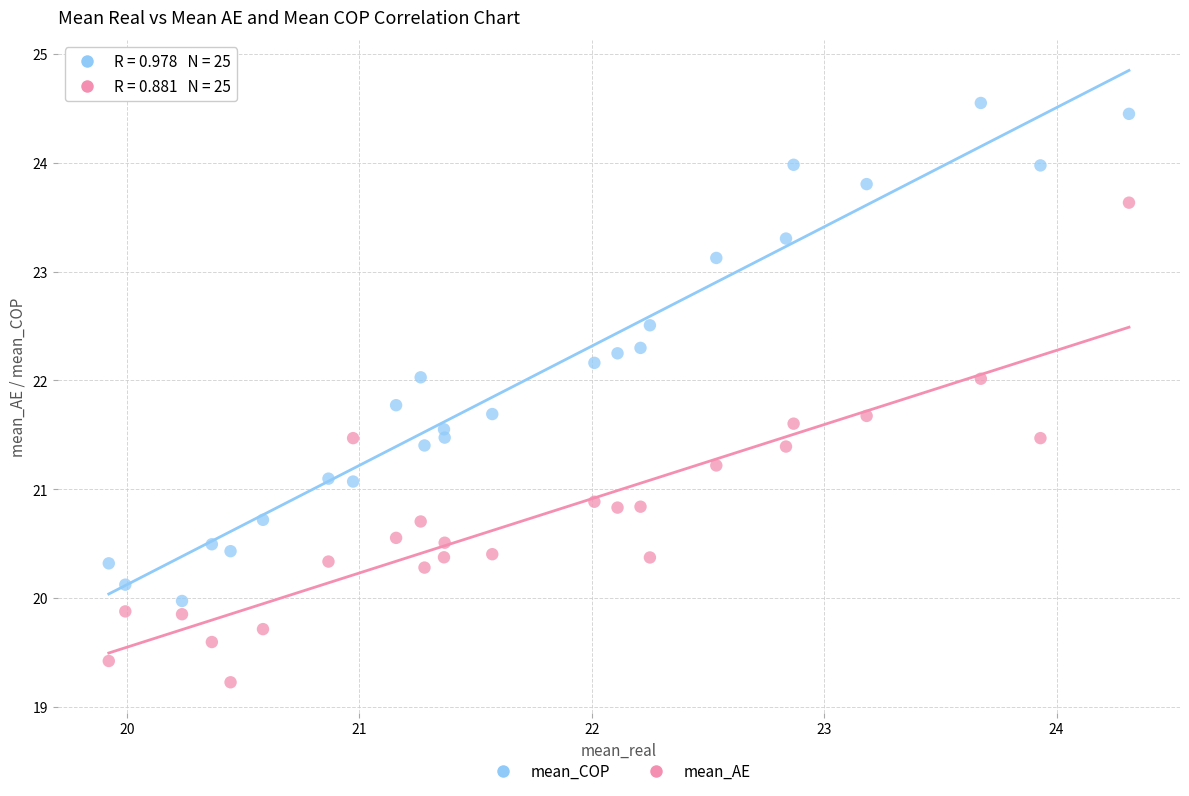

Which series has the largest Y range (max minus min)?

mean_COP